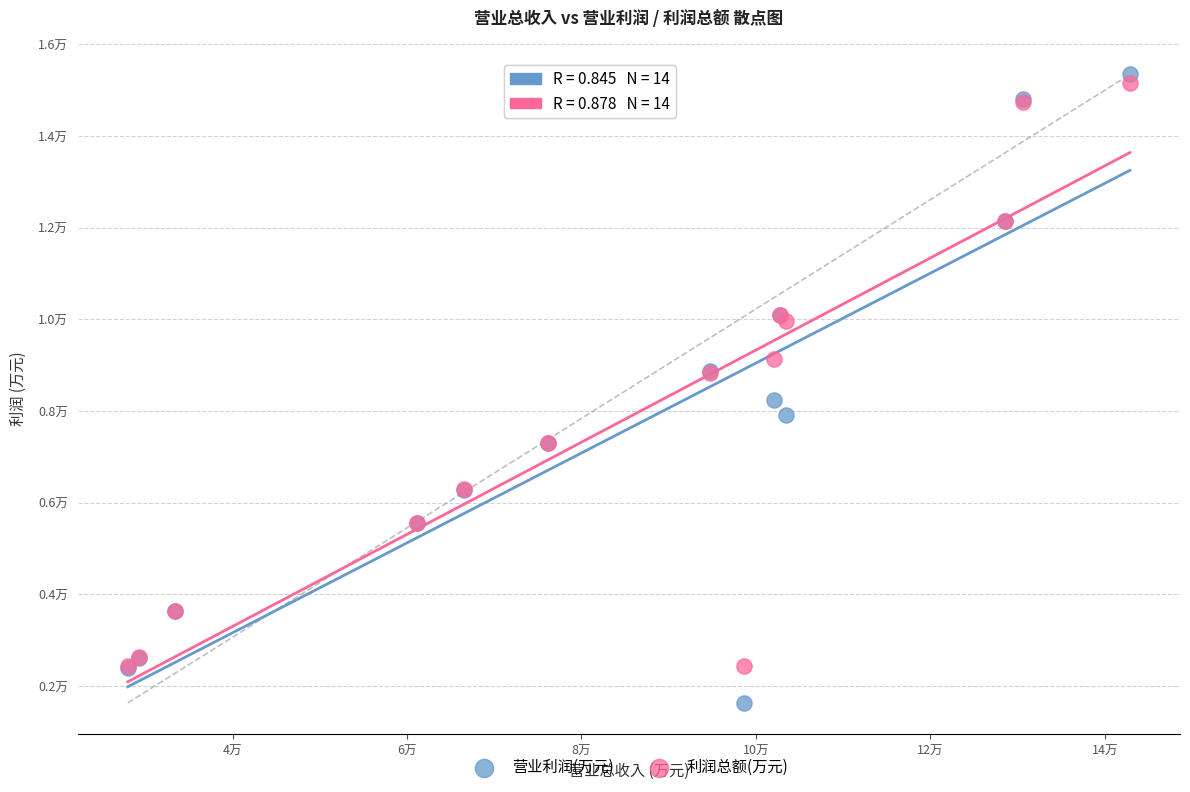

What are all the series names shown in the legend?

营业利润(万元), 利润总额(万元)